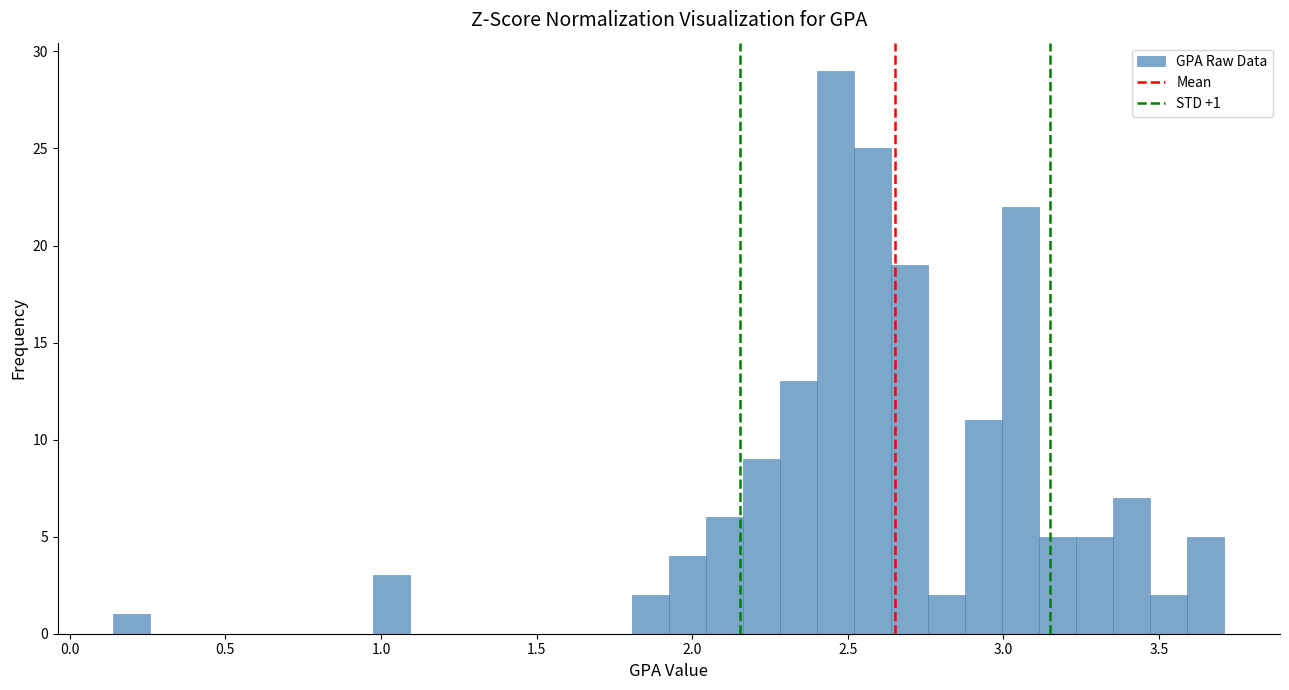

Around what value on the x-axis is the tallest bar? Give the approximate position of its centre, as read against the axis.

2.45